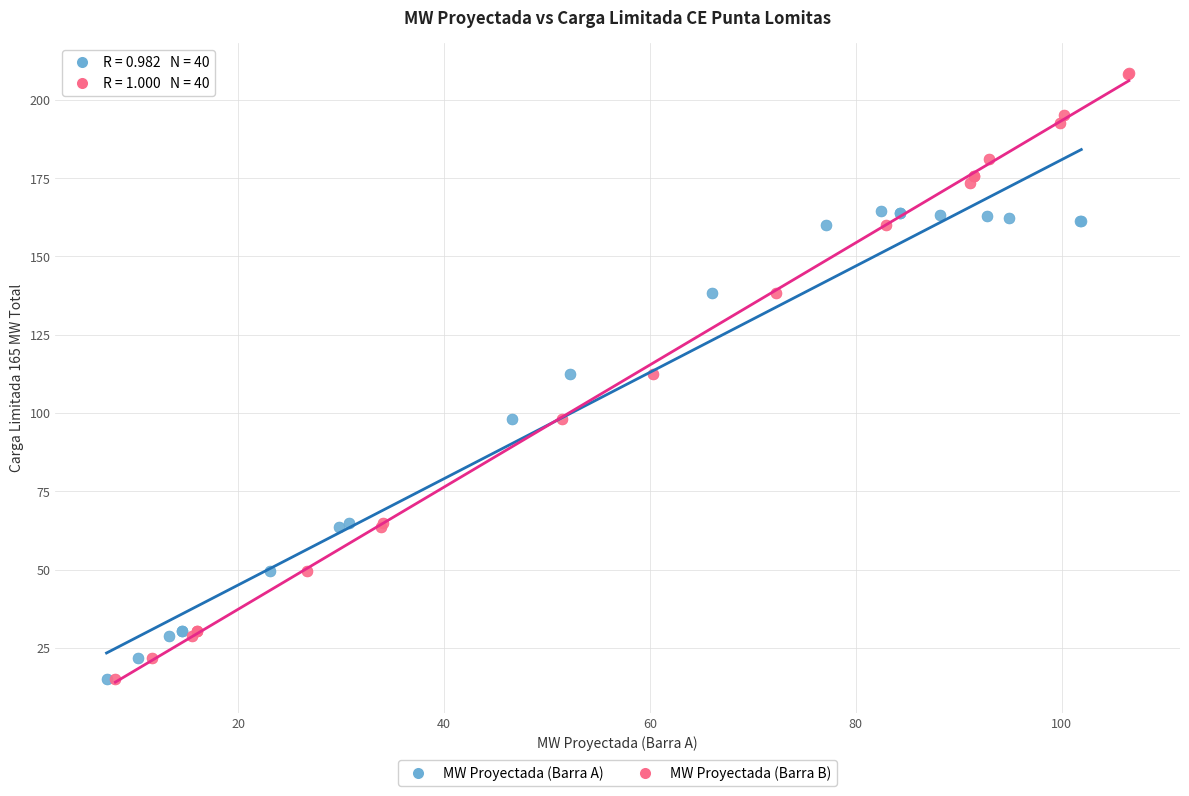

Which series contains the highest Y value?

MW Proyectada (Barra B)